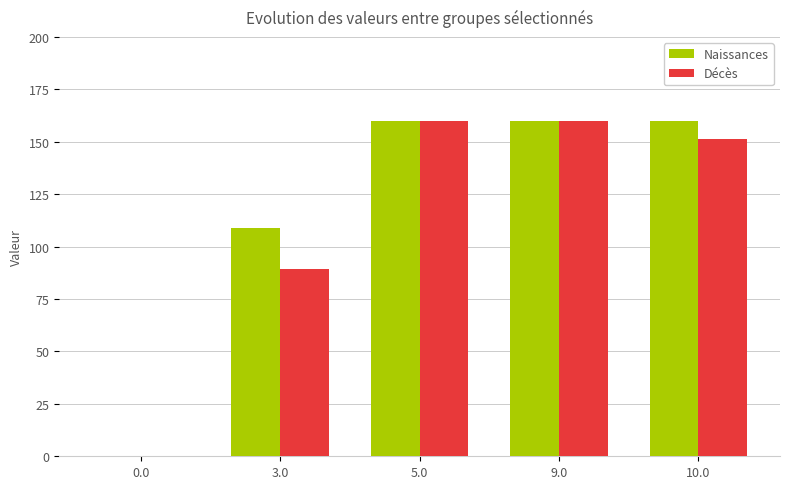

Are the bars grouped side by side (vs. stacked)?

Yes